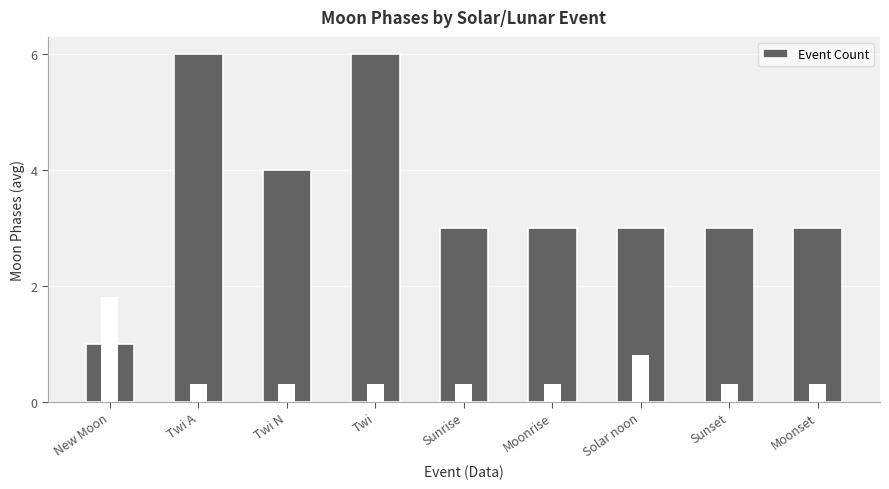

Where does the data first go above 3?

Twi A